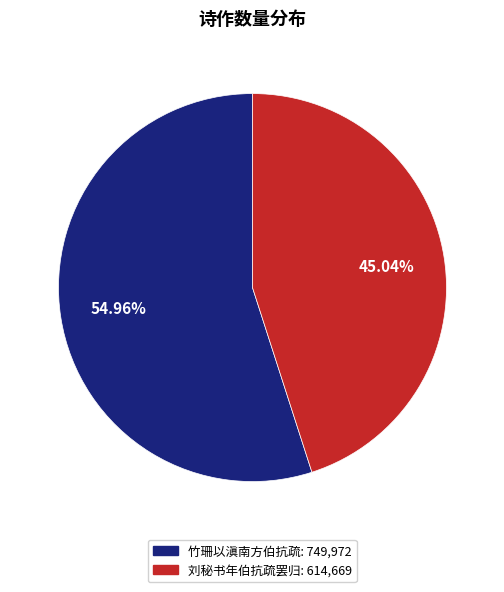

Is there any slice that represents more than half of the pie?

Yes